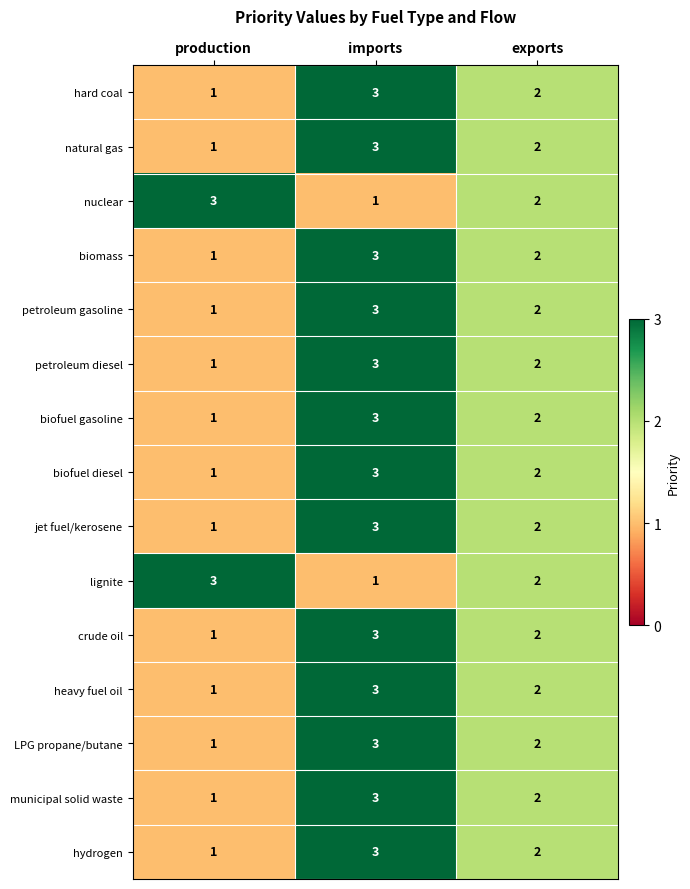

How many categories are shown in the chart?

3